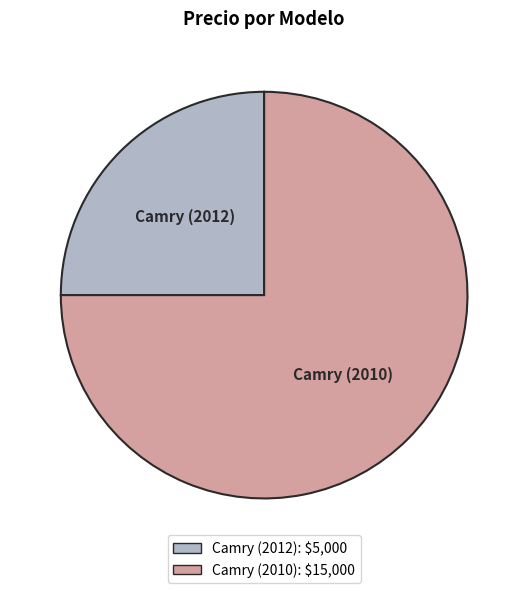

How many segments does this pie chart have?

2